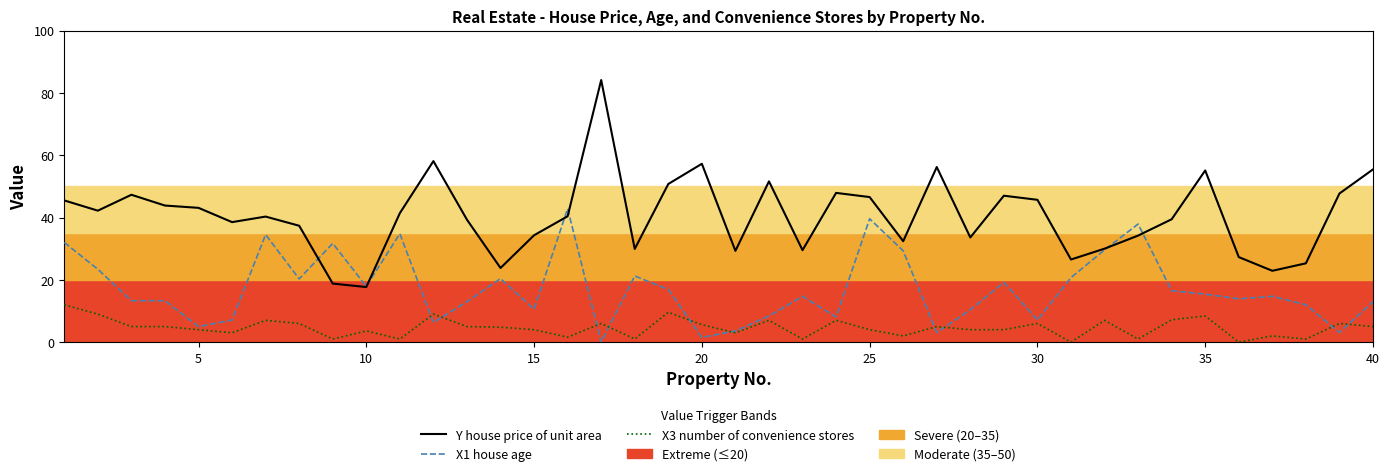

How many interior local peaks does the X1 house age series have?

11